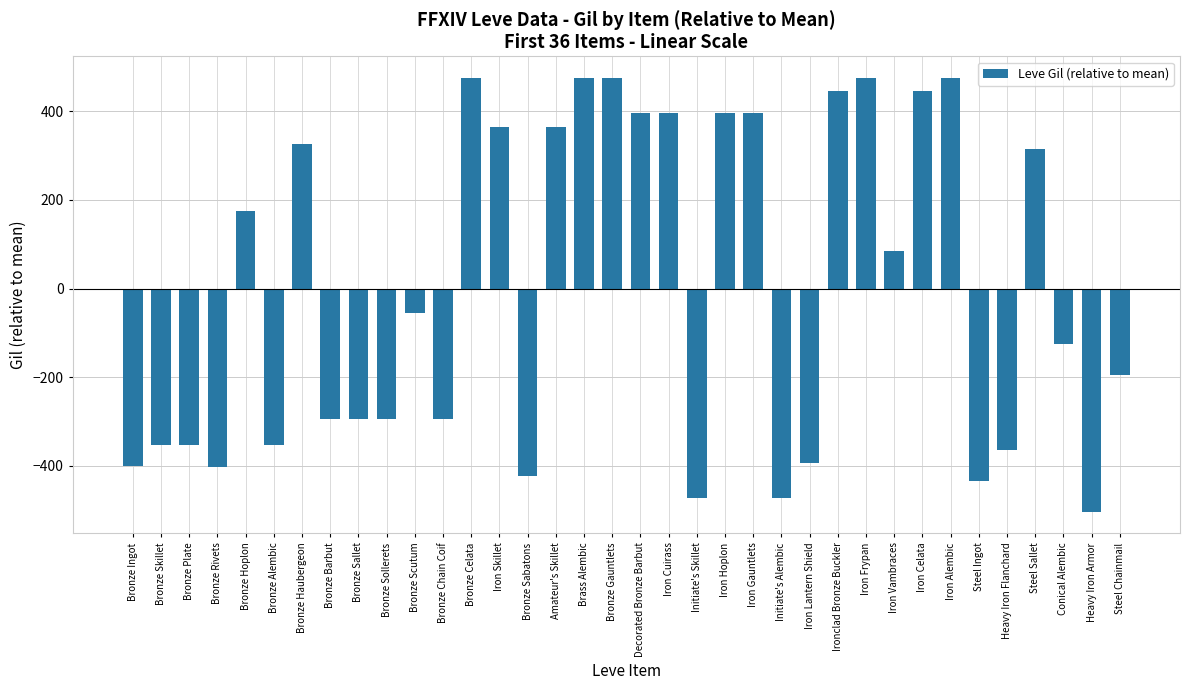

What is the greatest value displayed?

475.7